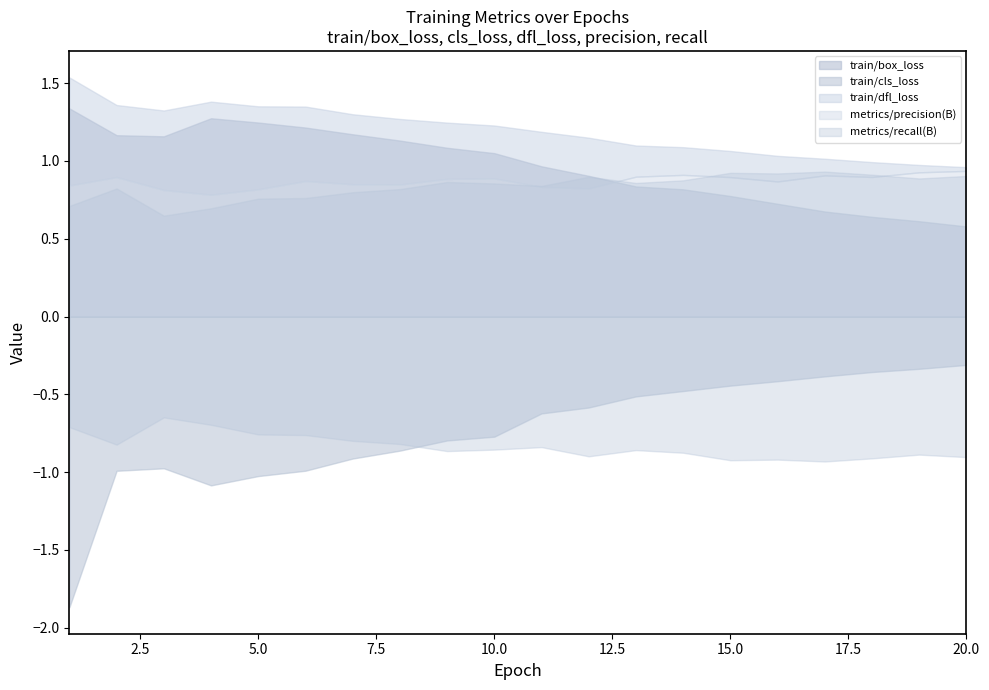

What is the difference between the train/box_loss values at 11 and 18?

0.3